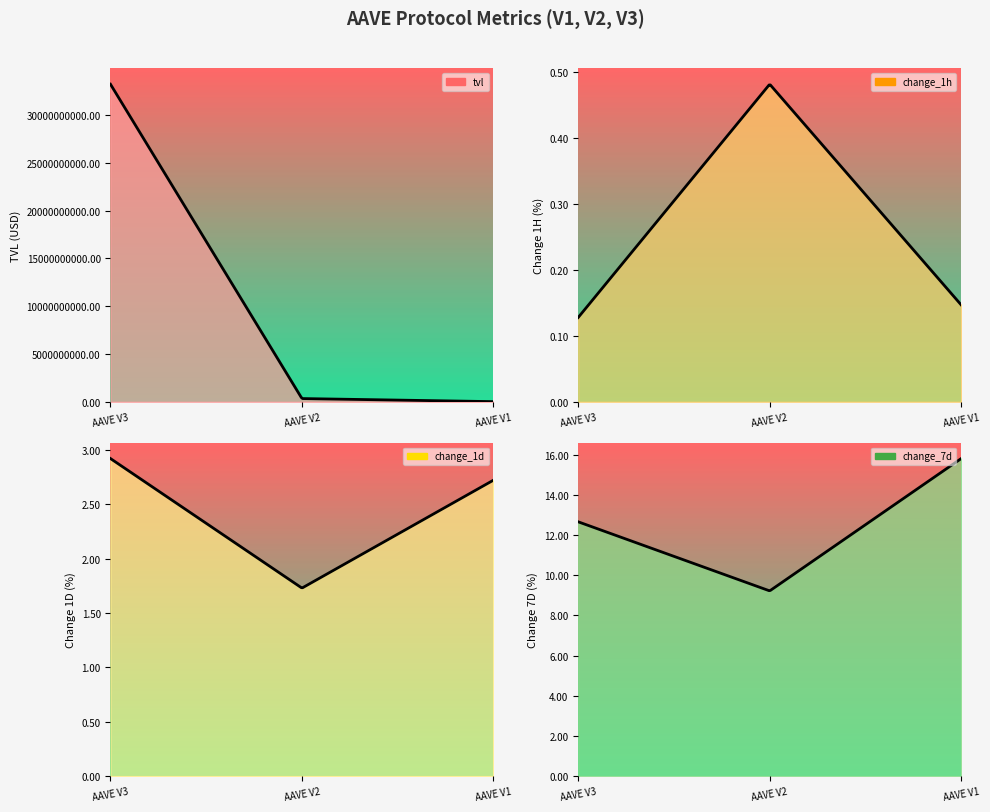

What is the difference between the maximum and minimum values in the change_1d series?

1.2